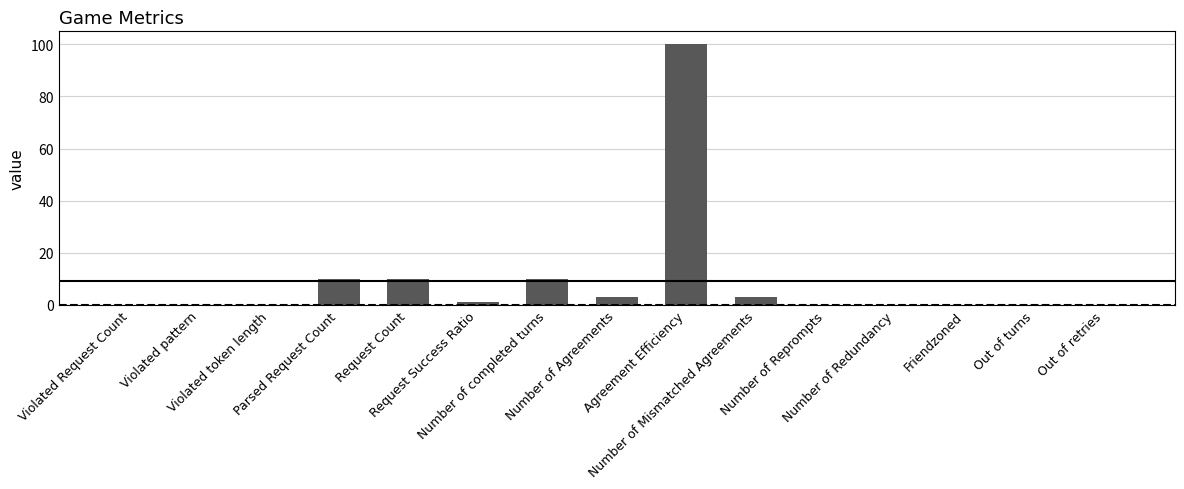

Count the number of data series in this chart.

1